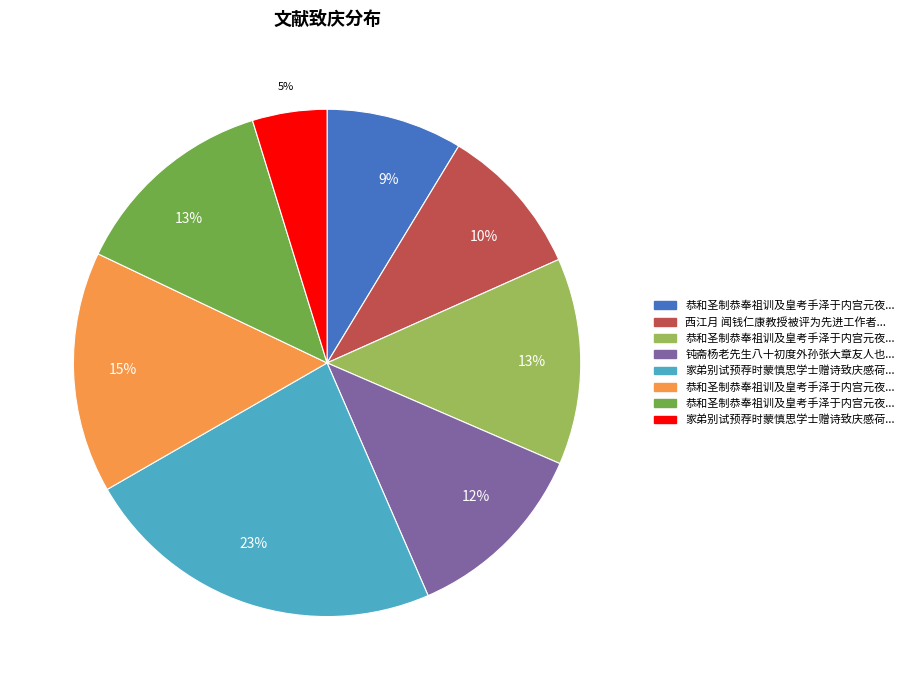

Does any single category account for the majority?

No